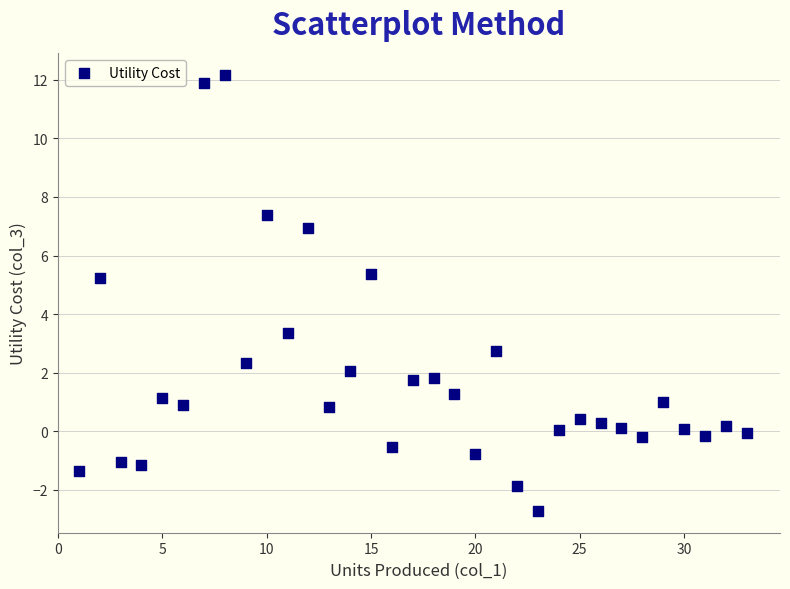

What Y value in the scatter plot is closest to 4?

3.3